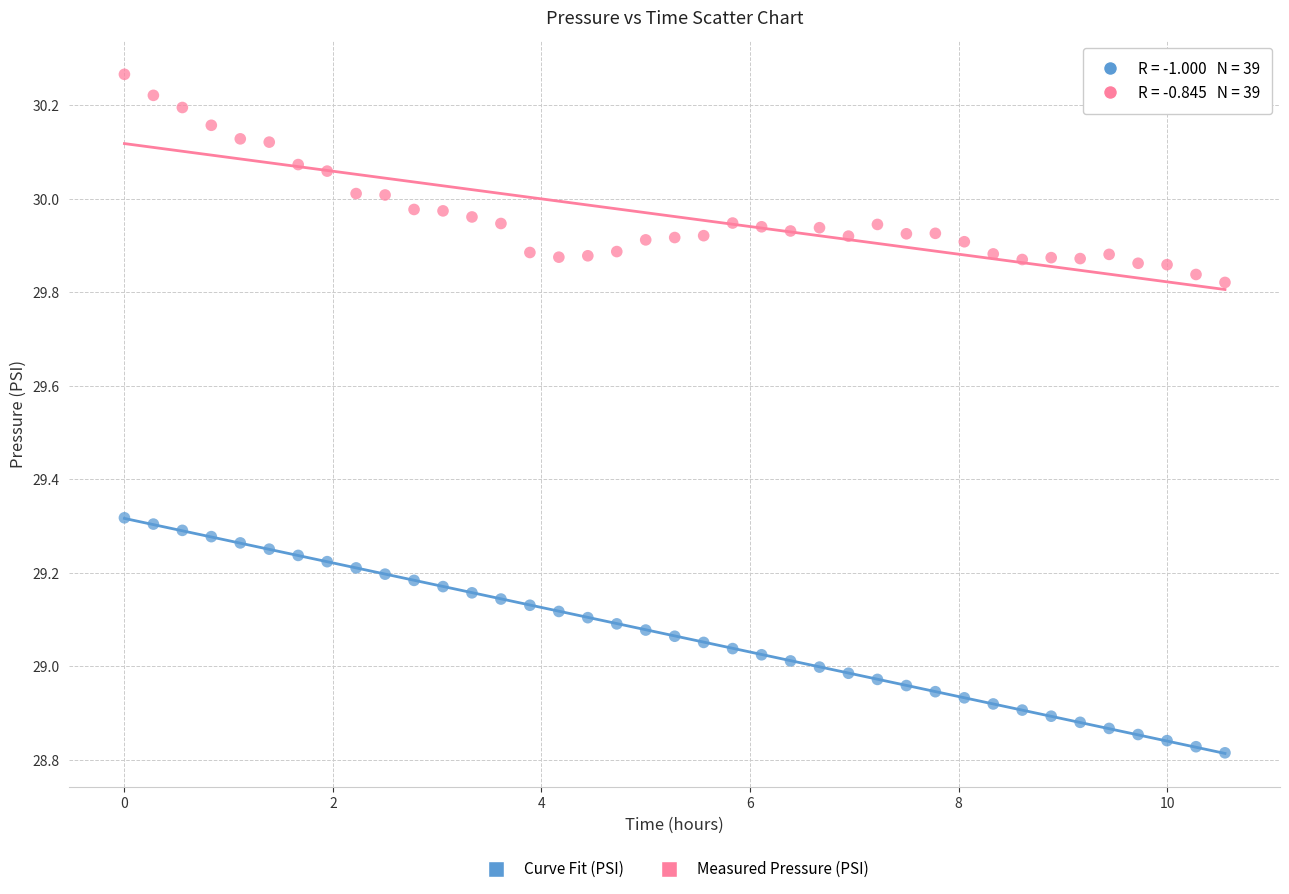

Across all data points, what is the range of Y values (max minus min)?

1.5